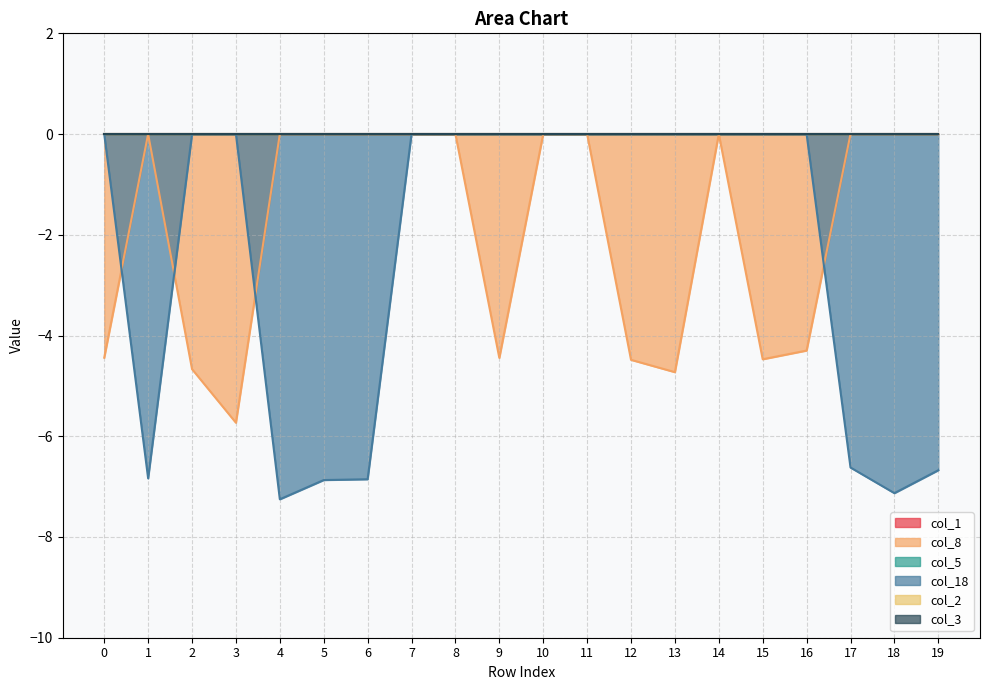

Which series has the largest range (max minus min)?

col_18